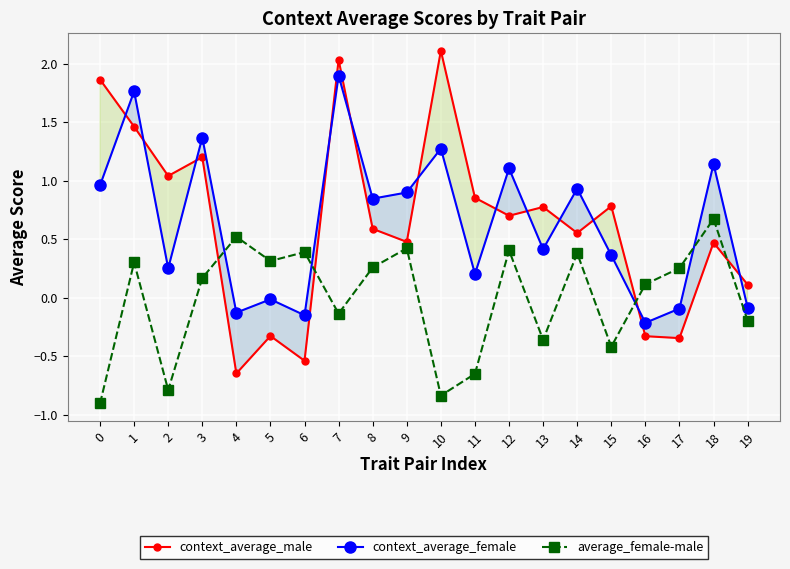

At how many categories does at least one series exceed 0?

20